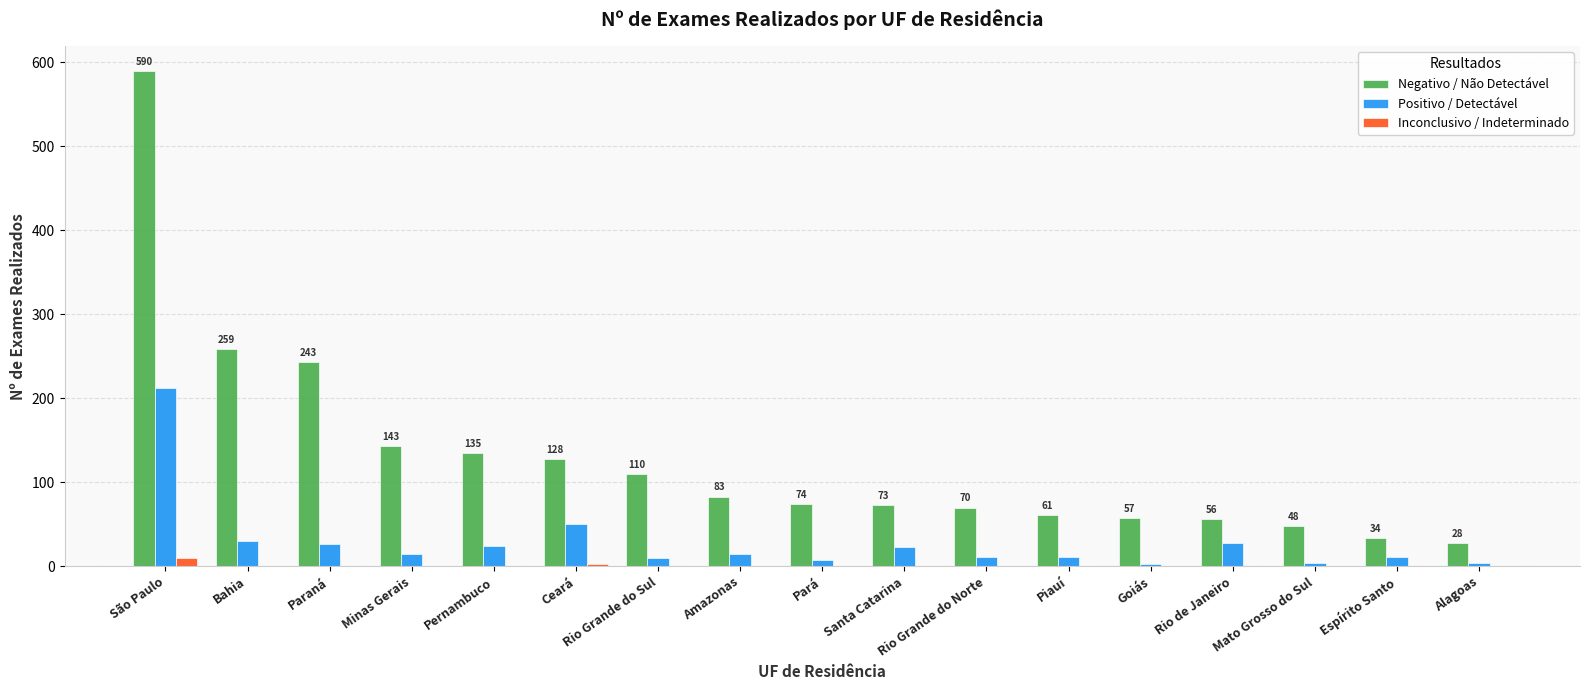

Which series has the largest total across all categories?

Negativo / Não Detectável